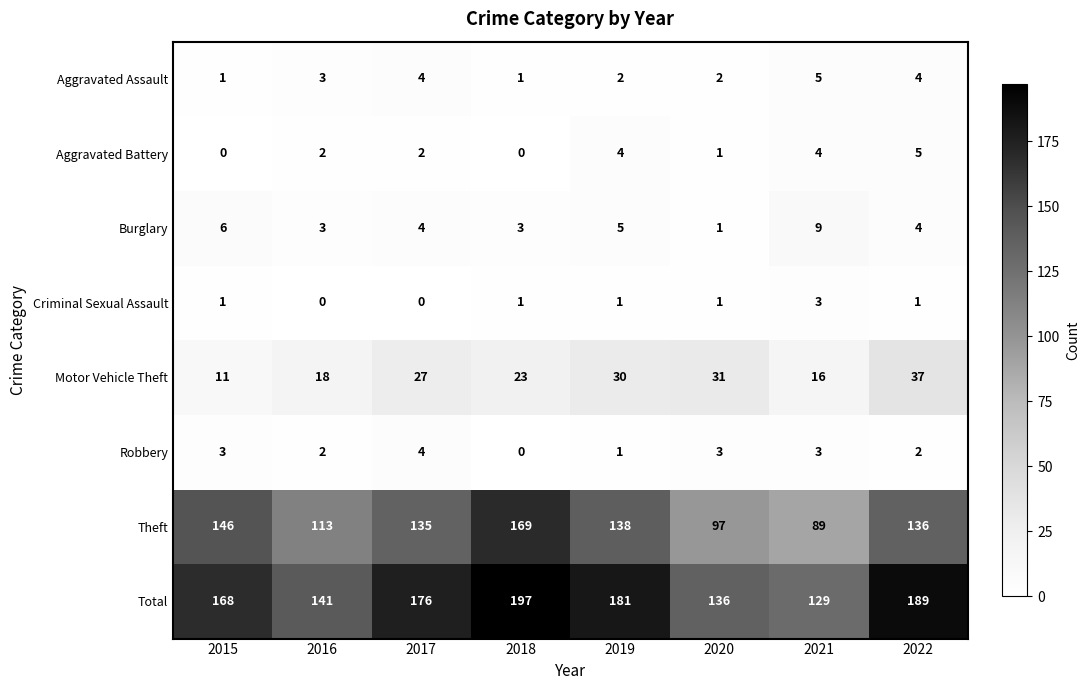

What is the greatest value displayed?

197